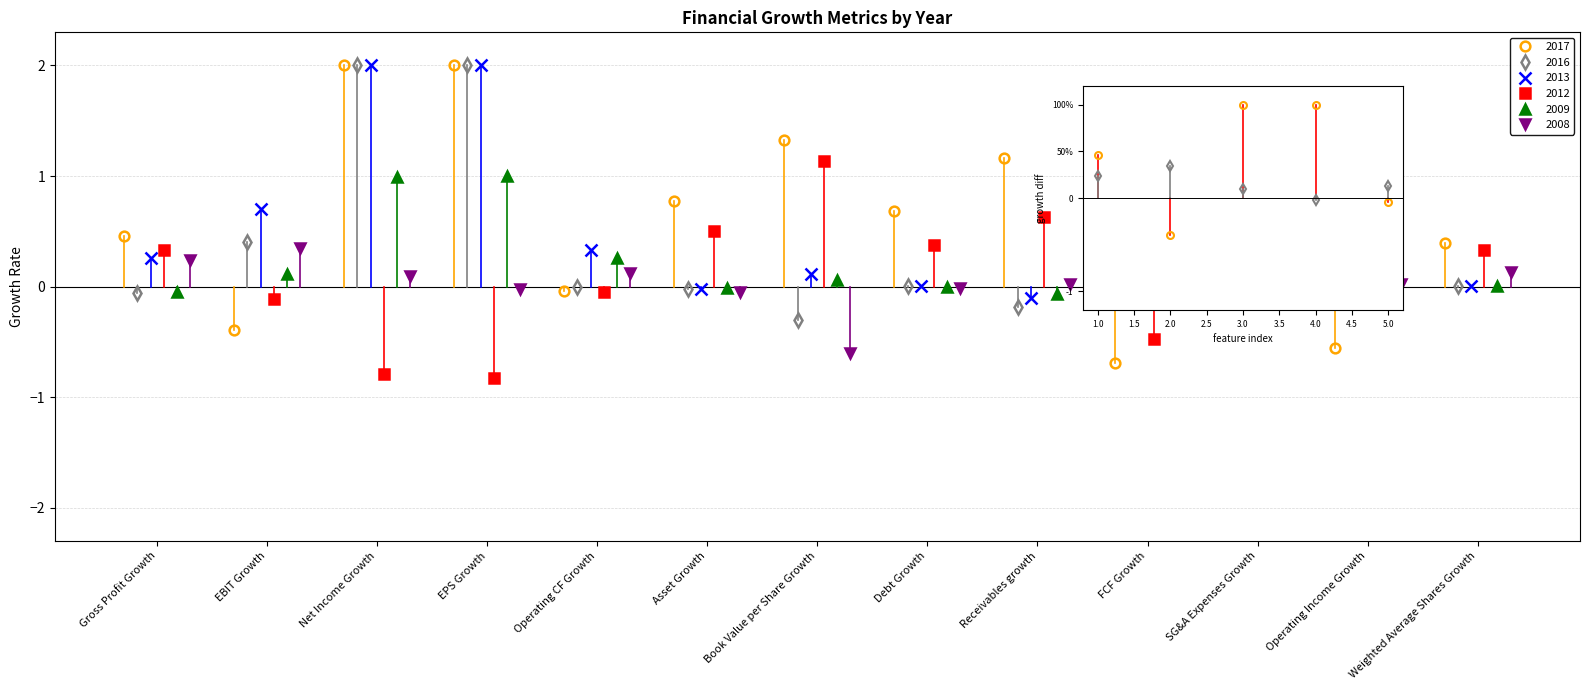

Is it true that 2009 equals 0.4 at Operating CF Growth?

False